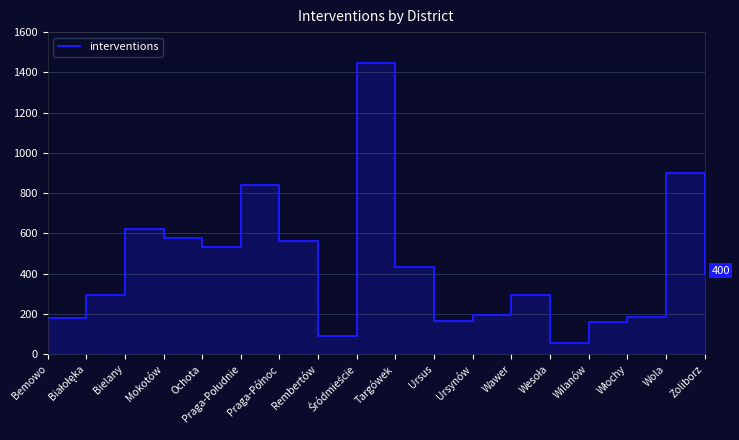

Count the number of data series in this chart.

1